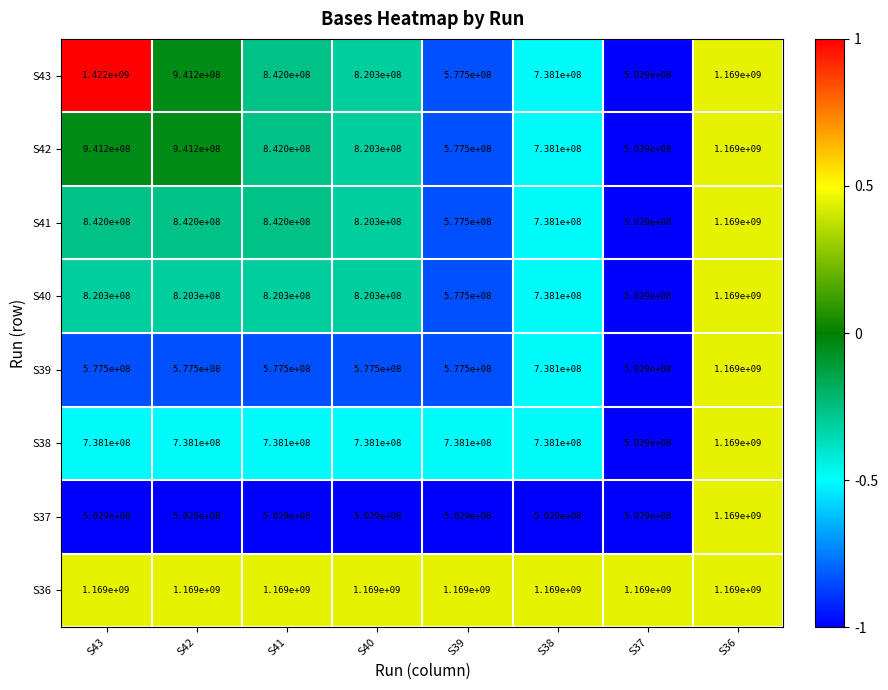

What is the difference between the maximum and minimum values in the S40 series?

666100000